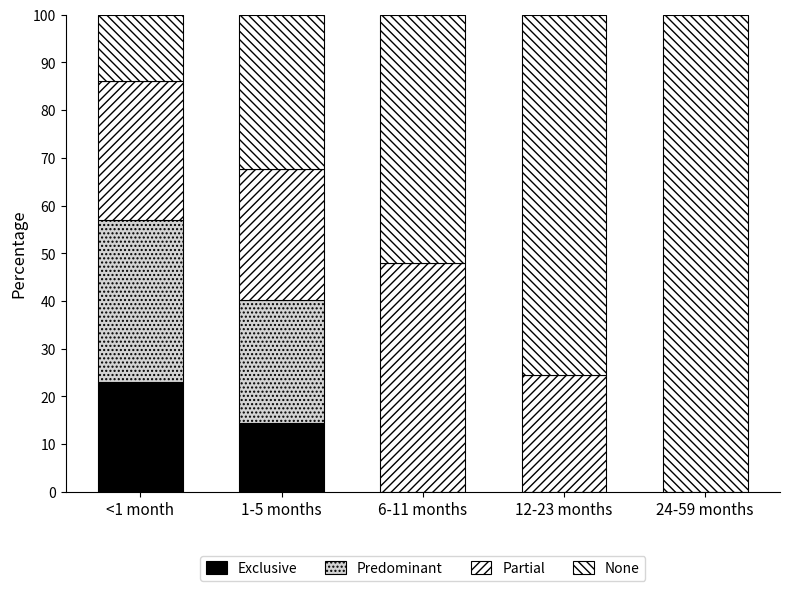

Rank the series by their maximum value, from highest to lowest.

None, Partial, Predominant, Exclusive